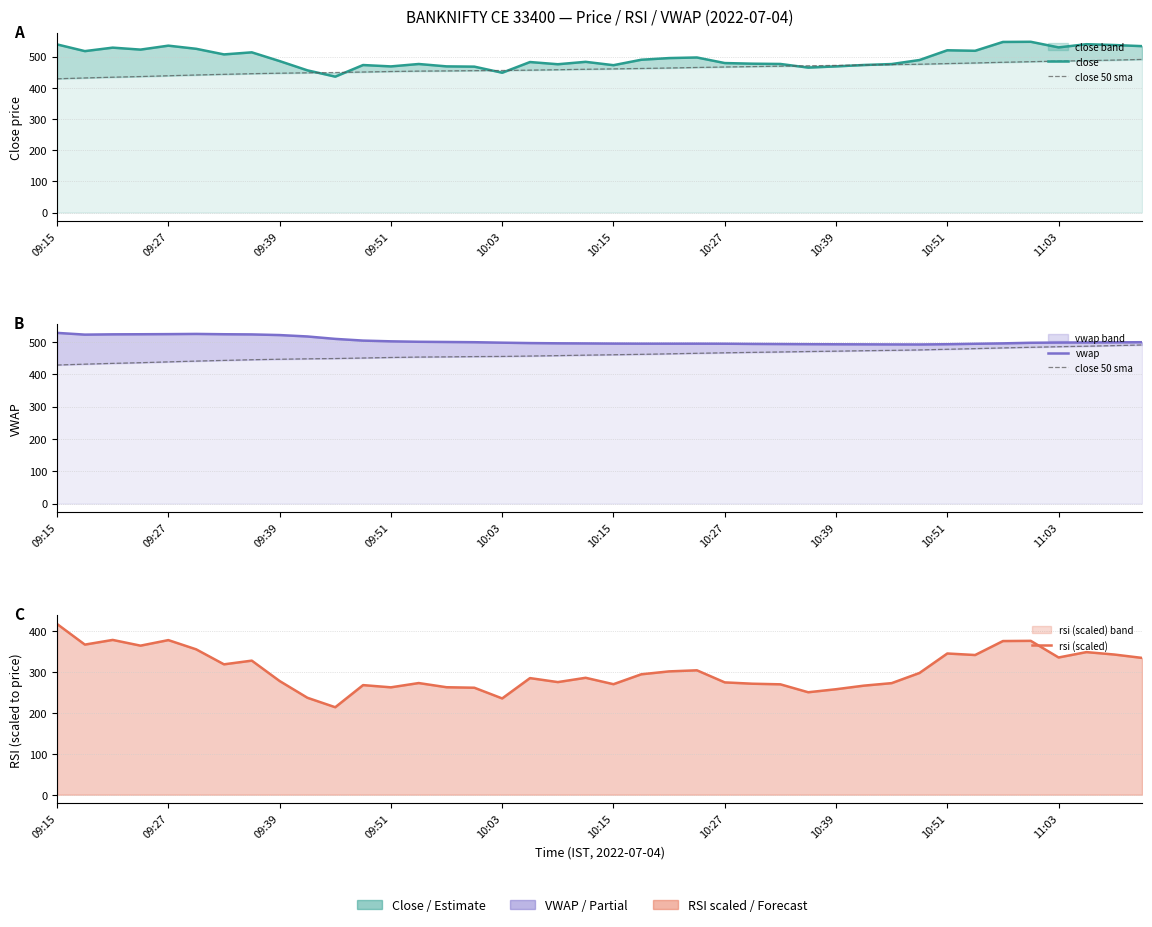

What position from the right is 27?

13